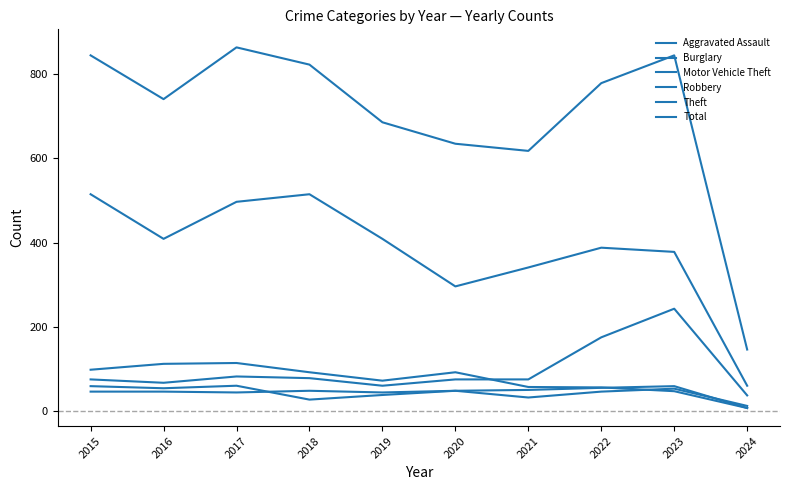

What is the difference between the maximum and minimum values in the Aggravated Assault series?

52